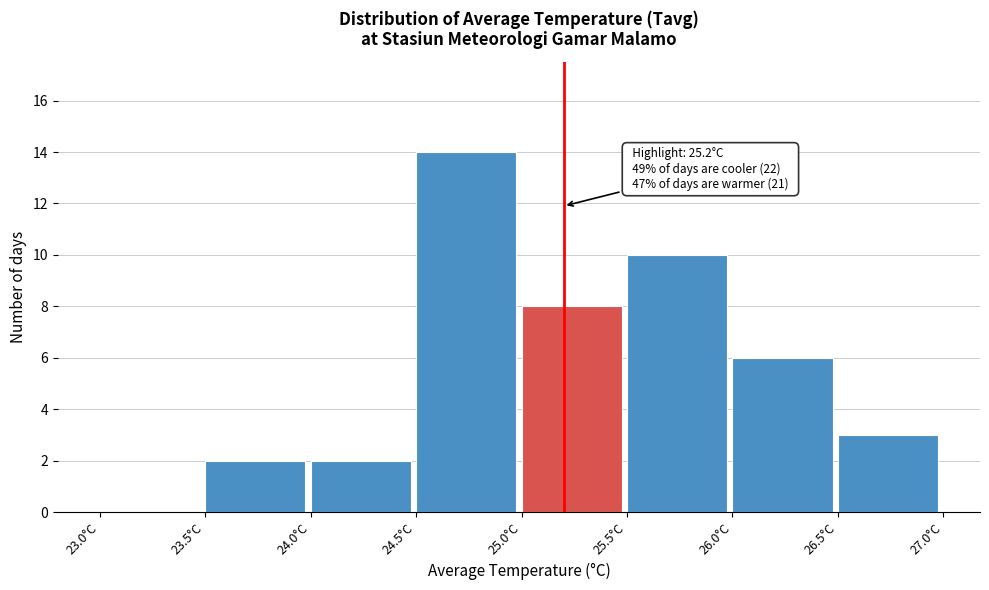

Over which range of the x-axis is the bar tallest?

24.5 to 25.0